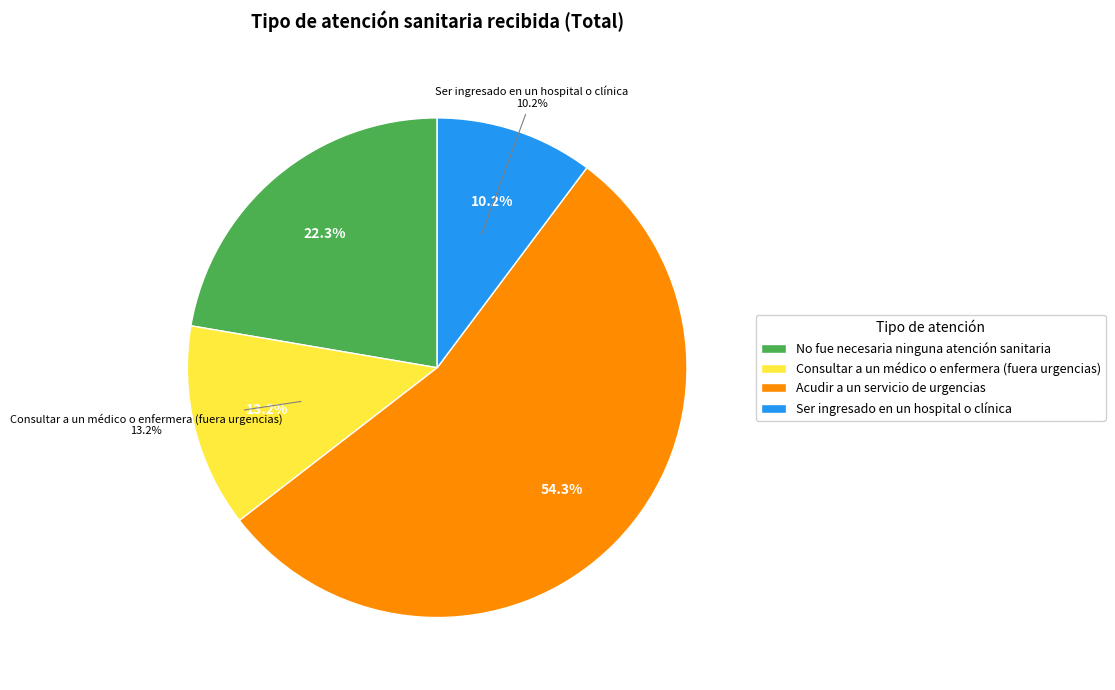

Is Acudir a un servicio de urgencias the majority of the pie?

Yes